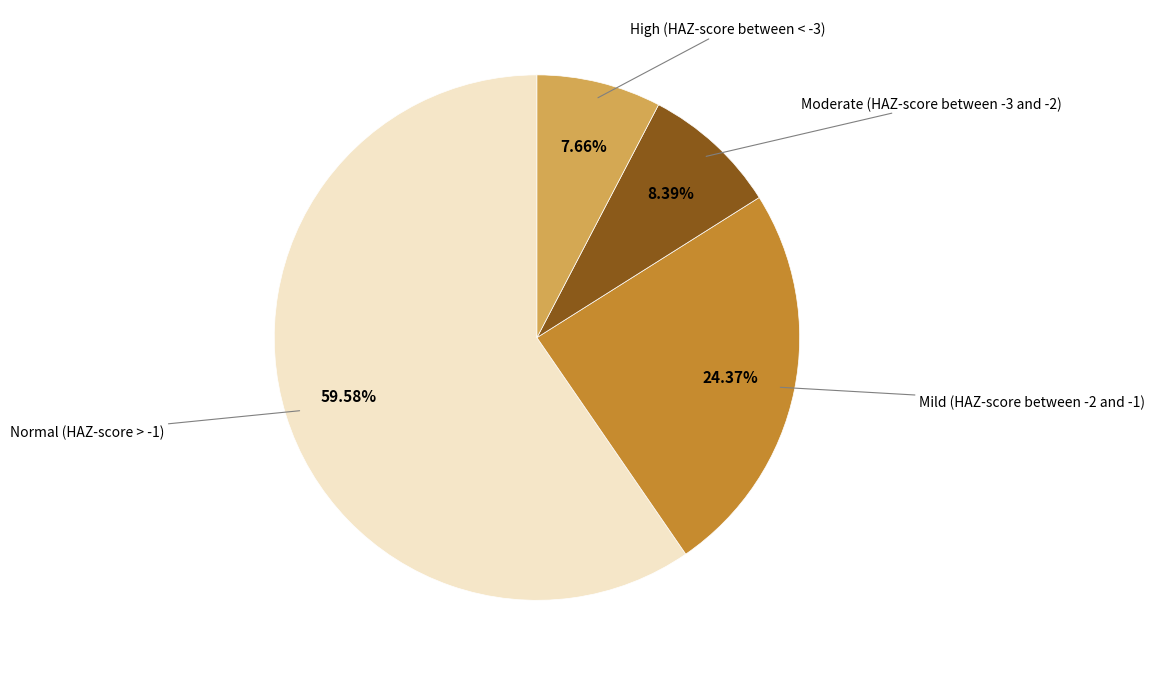

How many segments does this pie chart have?

4